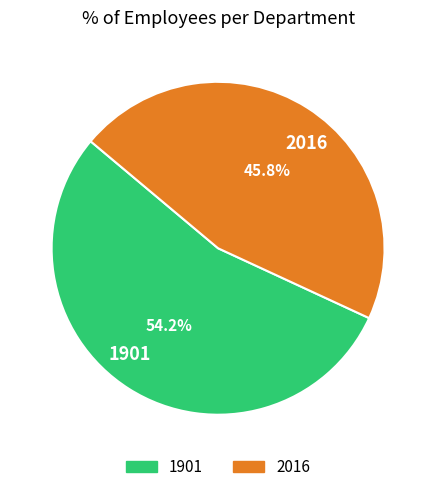

Which has a higher value, 2016 or 1901?

1901